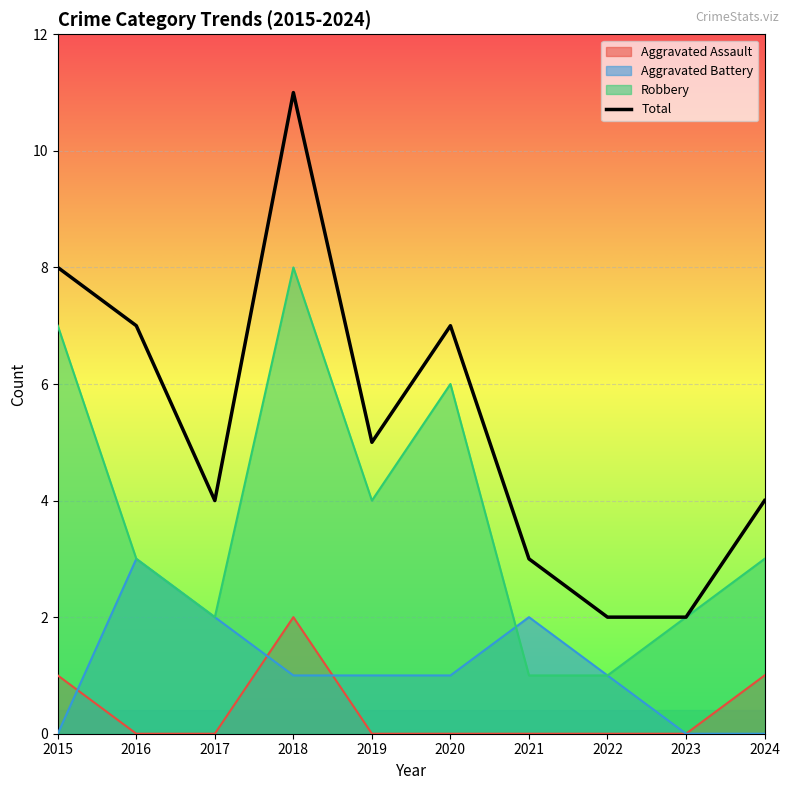

Which category has the highest value across all series?

2018